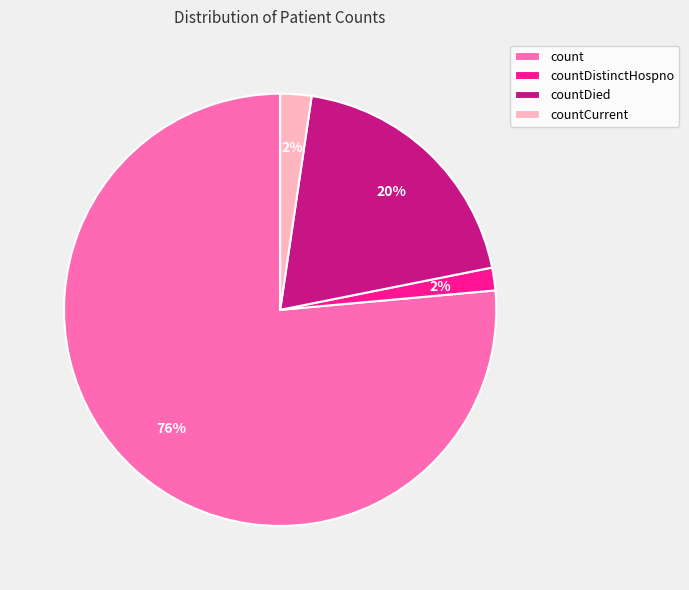

Is it true that count is 90% of the pie?

False